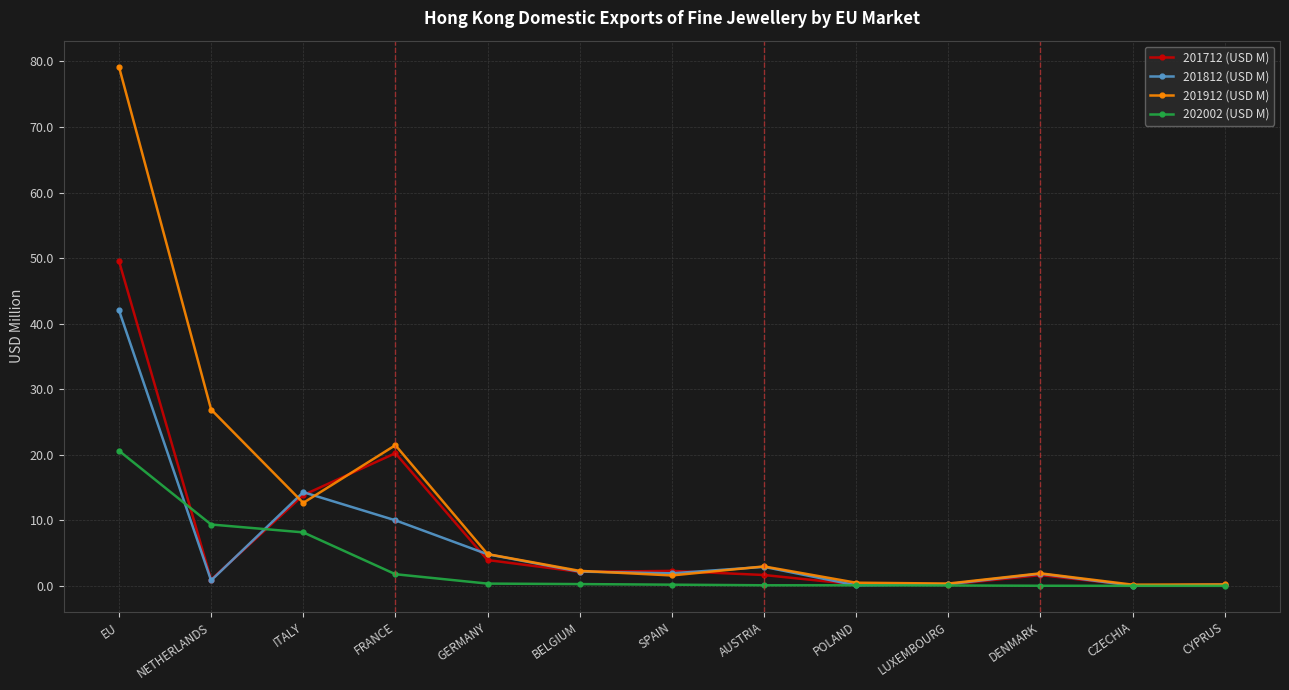

What is the difference between the maximum and minimum values in the 201912 (USD M) series?

79.0